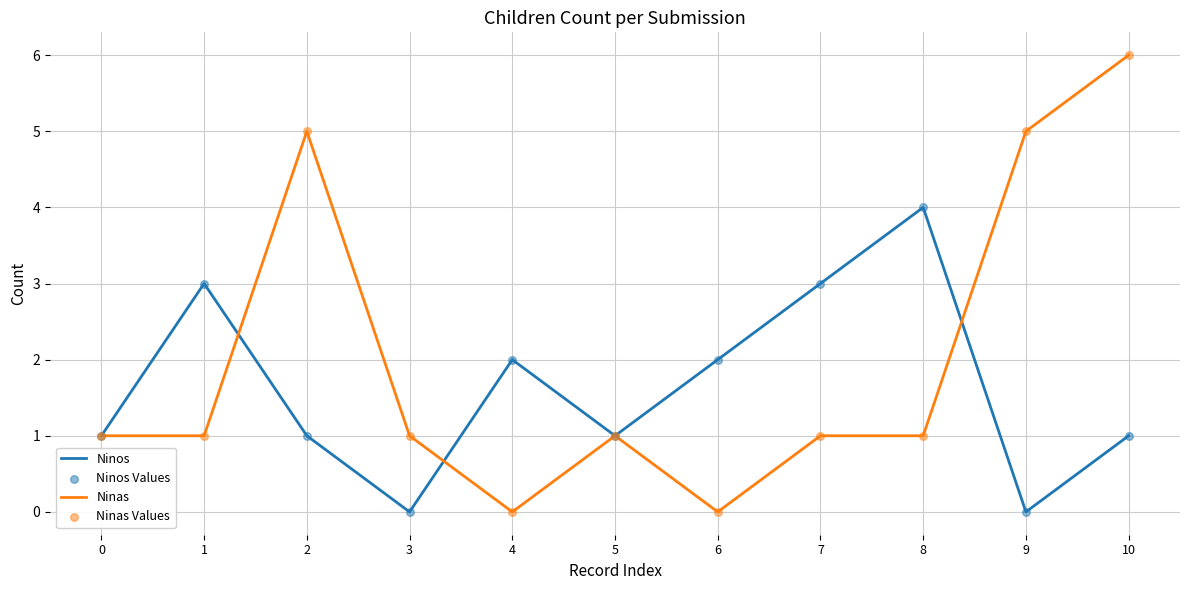

Which series has the largest total across all categories?

Ninas